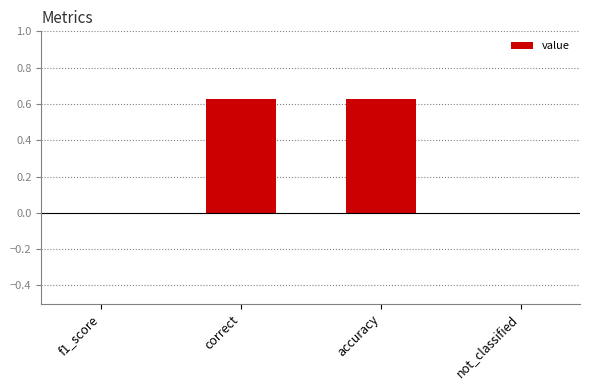

Is it true that the value at f1_score is -0.3?

False